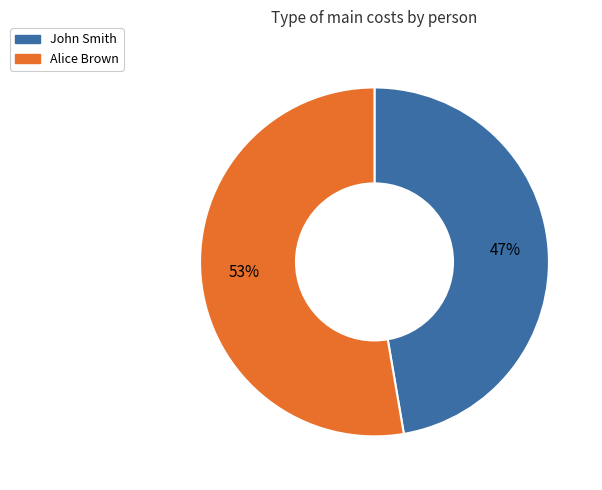

Approximately how many times larger is the value at Alice Brown compared to John Smith?

1.1